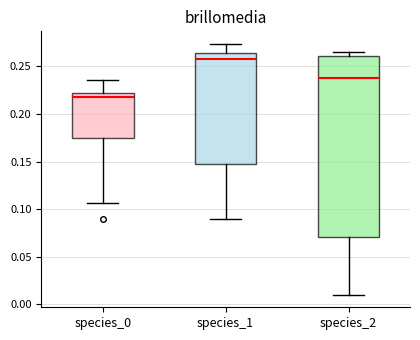

Where is the lower edge of the box for species_2 on the y-axis? The values are not printed on the chart, so give them approximately, as read against the axis.

0.070